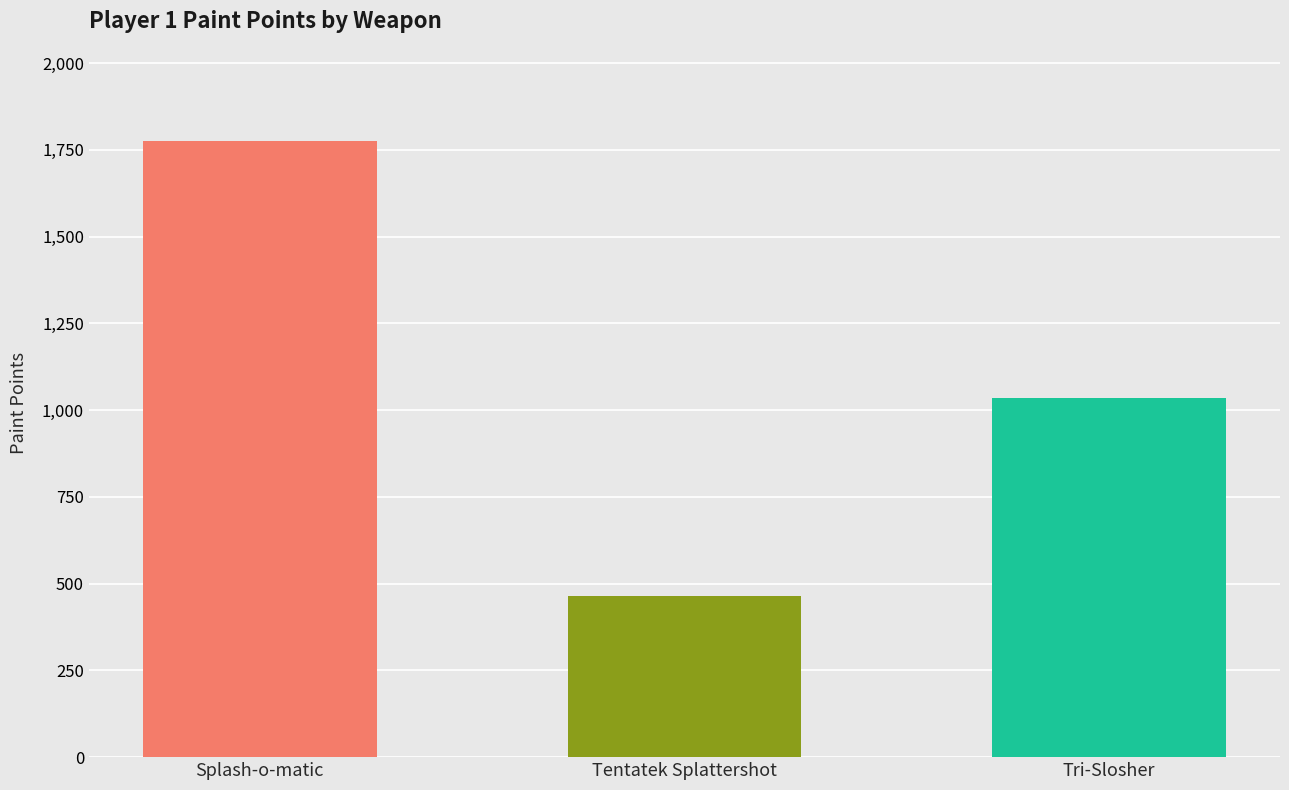

What position from the right is Splash-o-matic?

3